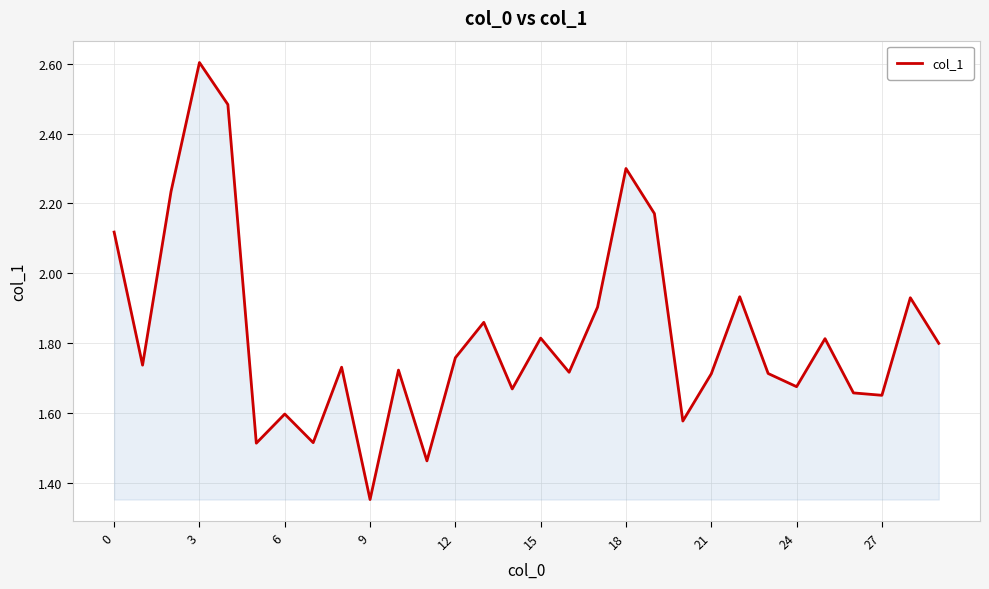

What is the maximum value shown in the chart?

2.6